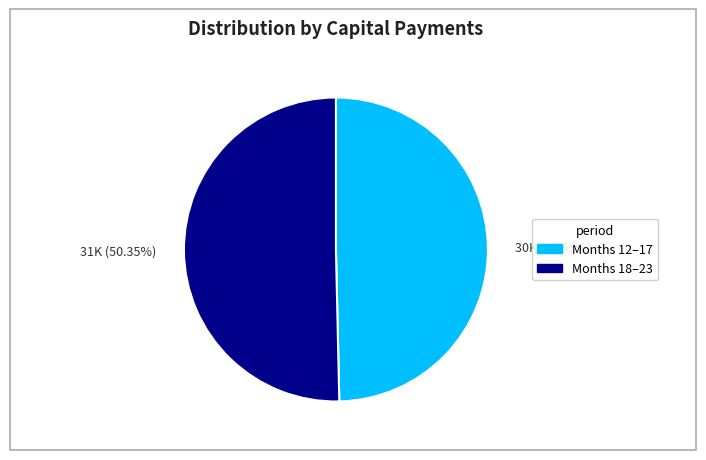

Combined, do 30K (49.65%) and 31K (50.35%) account for over 50%?

Yes